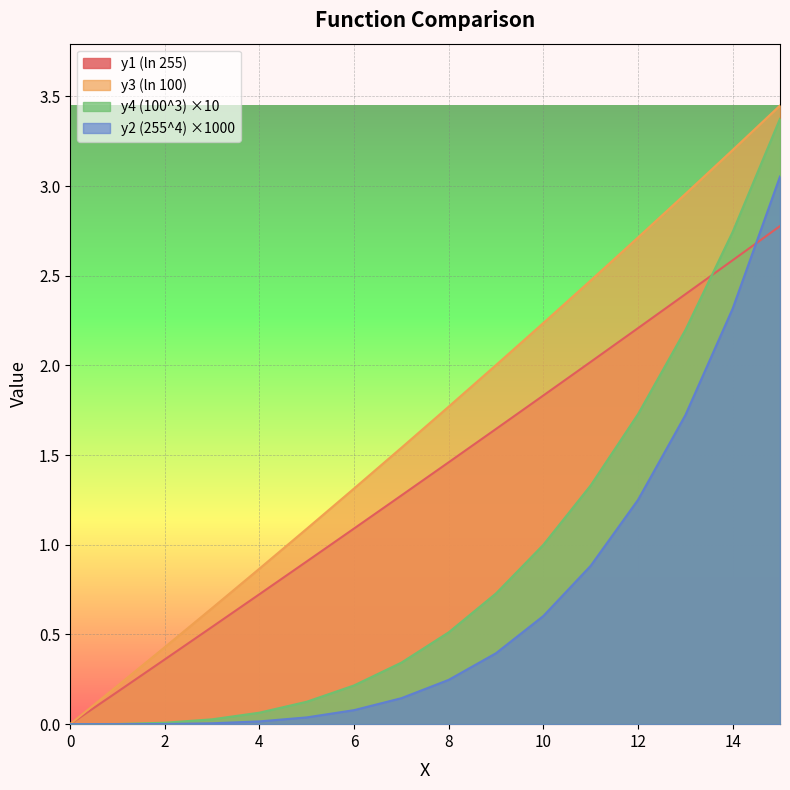

How many lines are shown in the chart?

4